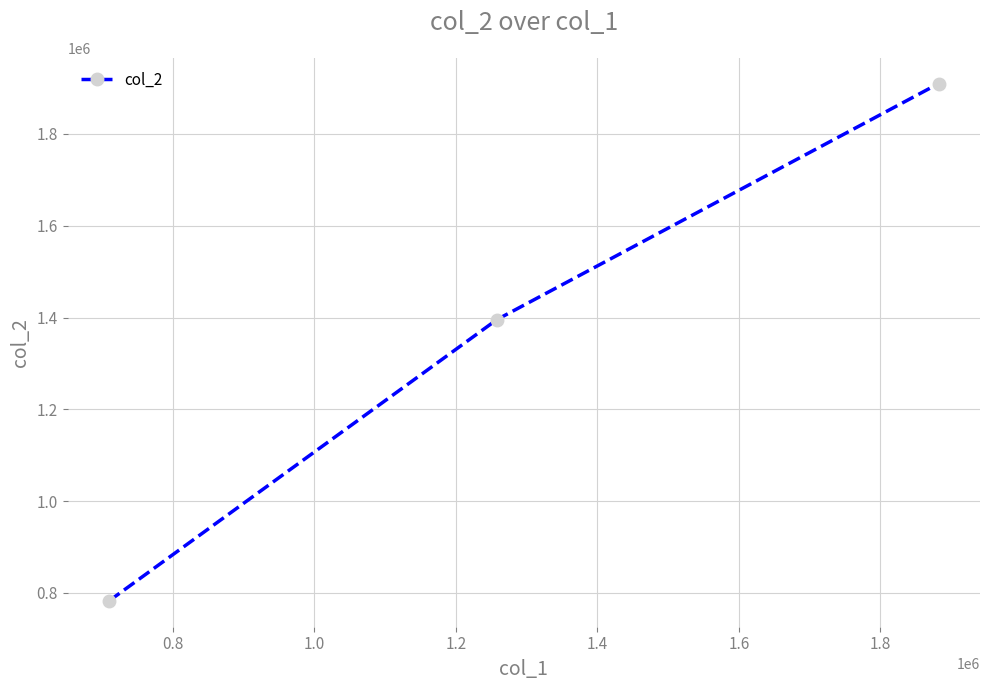

What is the value of the 3rd point from the left?

1909530